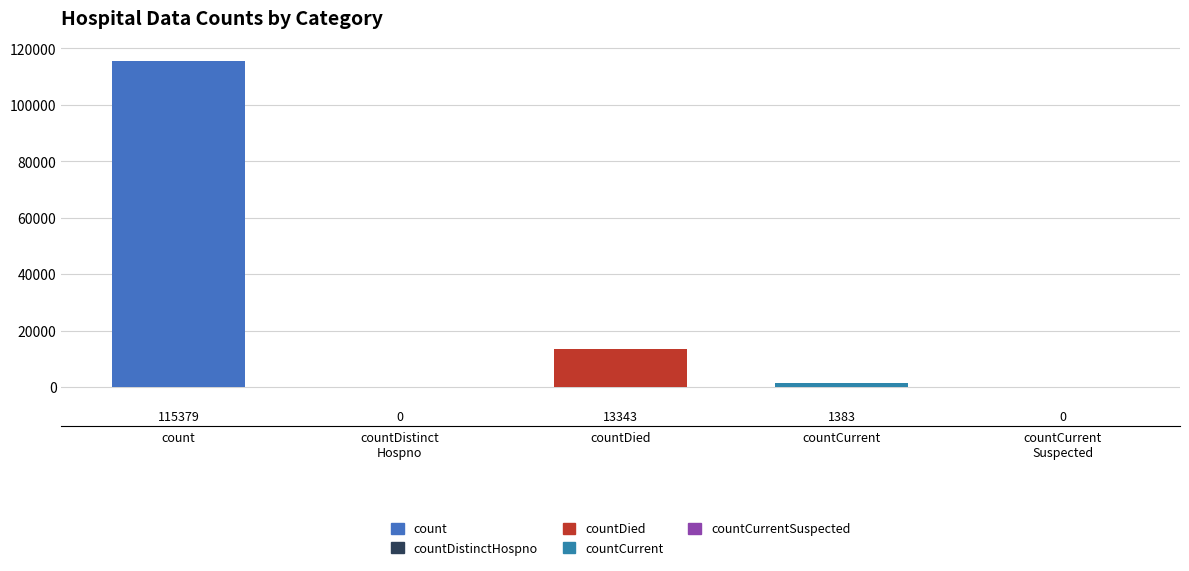

The value at countDied is 13343. True or false?

True